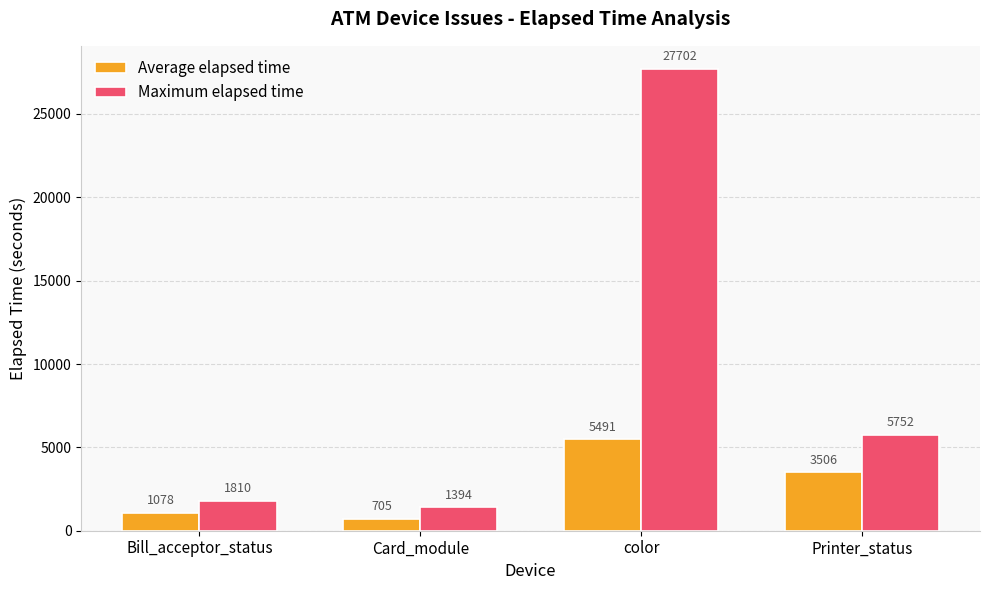

What is the average value of the Maximum elapsed time series?

9164.5